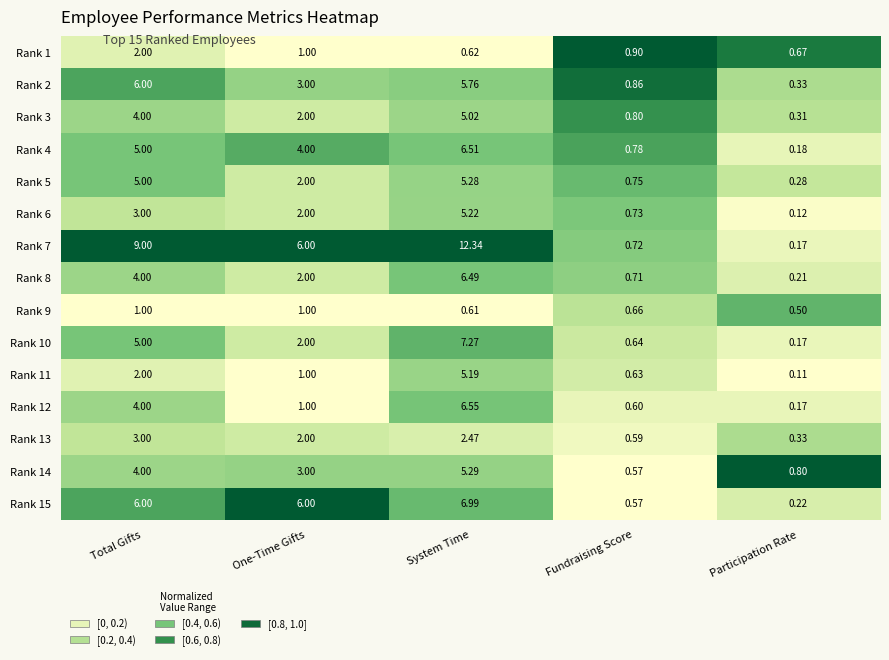

List the labels in order of Rank 3 value, smallest first.

Participation Rate, Fundraising Score, One-Time Gifts, Total Gifts, System Time